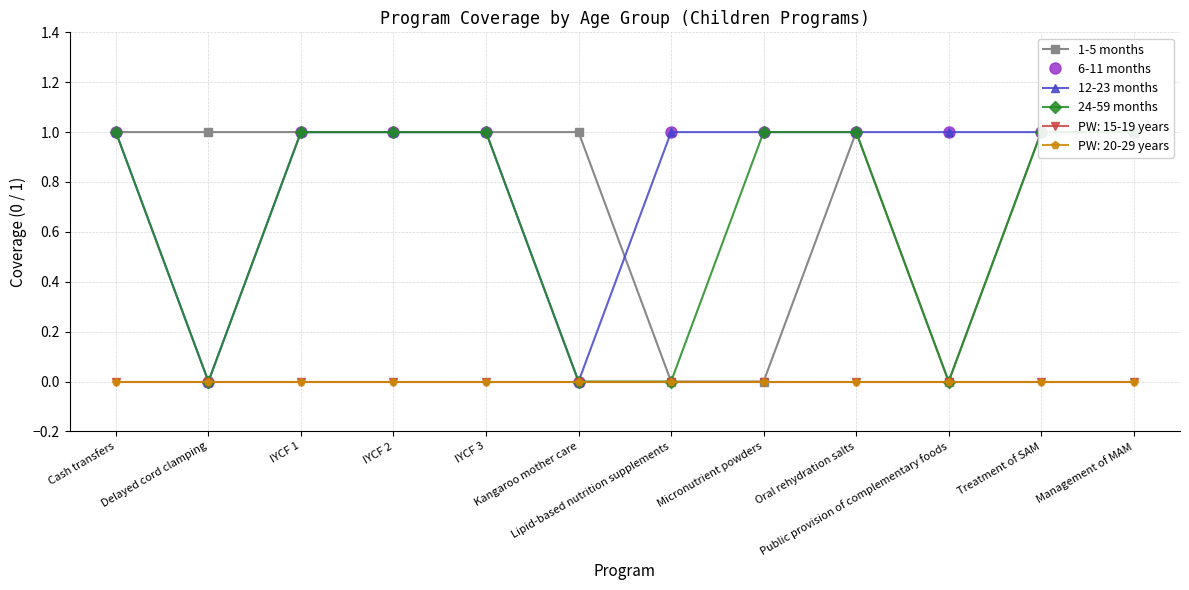

What is the label of the 3rd point from the left?

IYCF 1